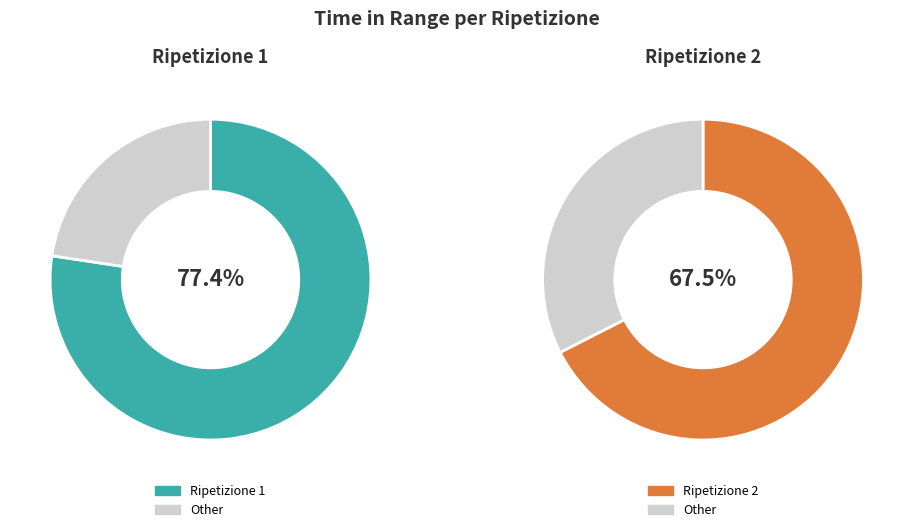

Approximately how many times larger is the value at 2 compared to 1?

0.9